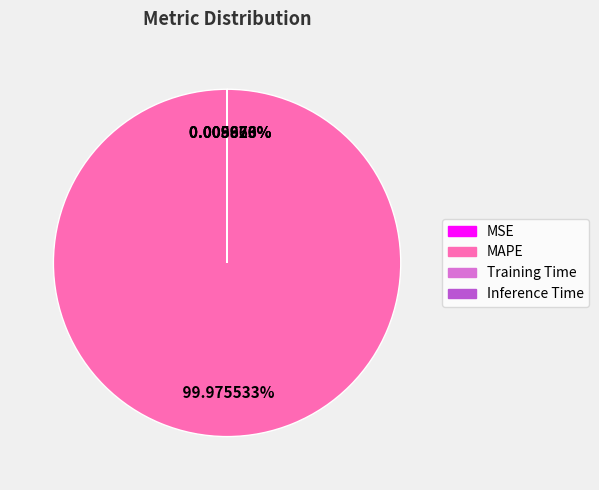

What is the majority slice?

MAPE